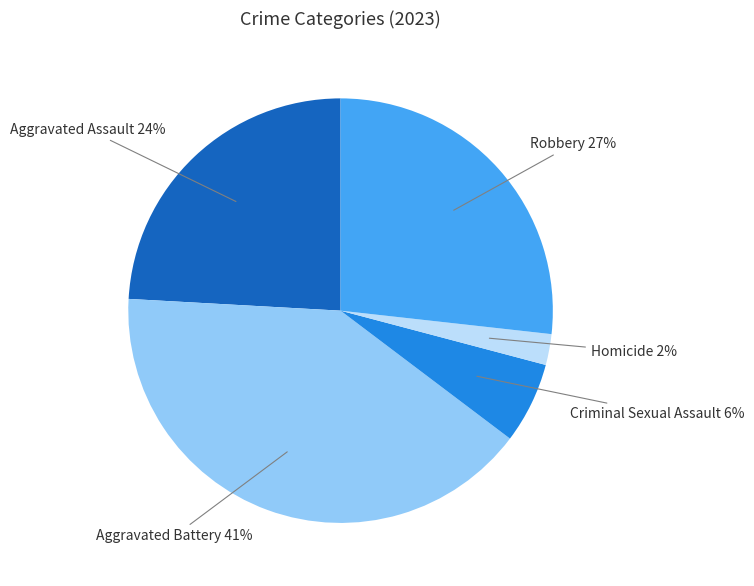

To the nearest percent, what is the average slice percentage?

20%